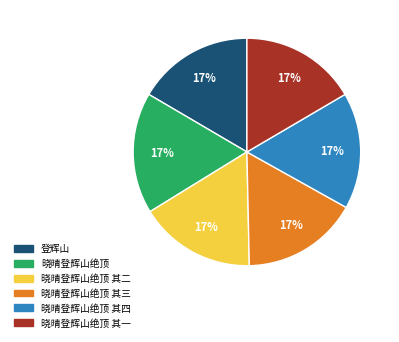

Does any single category account for the majority?

No